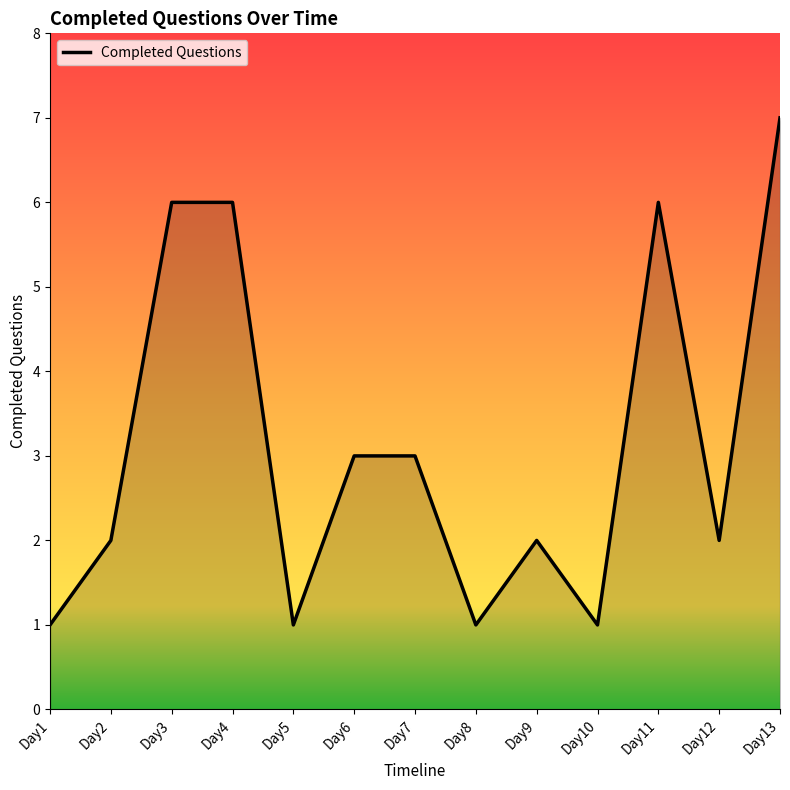

Reading right to left, extract all data points from this chart.

Day13=7	Day12=2	Day11=6	Day10=1	Day9=2	Day8=1	Day7=3	Day6=3	Day5=1	Day4=6	Day3=6	Day2=2	Day1=1